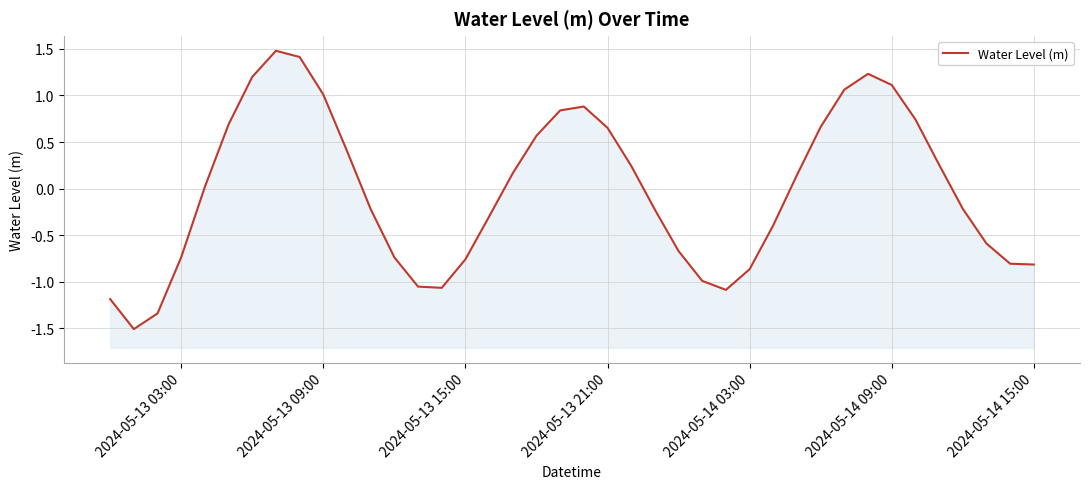

The chart shows a value of -0.7 at 2024-05-13 03:00. True or false?

False